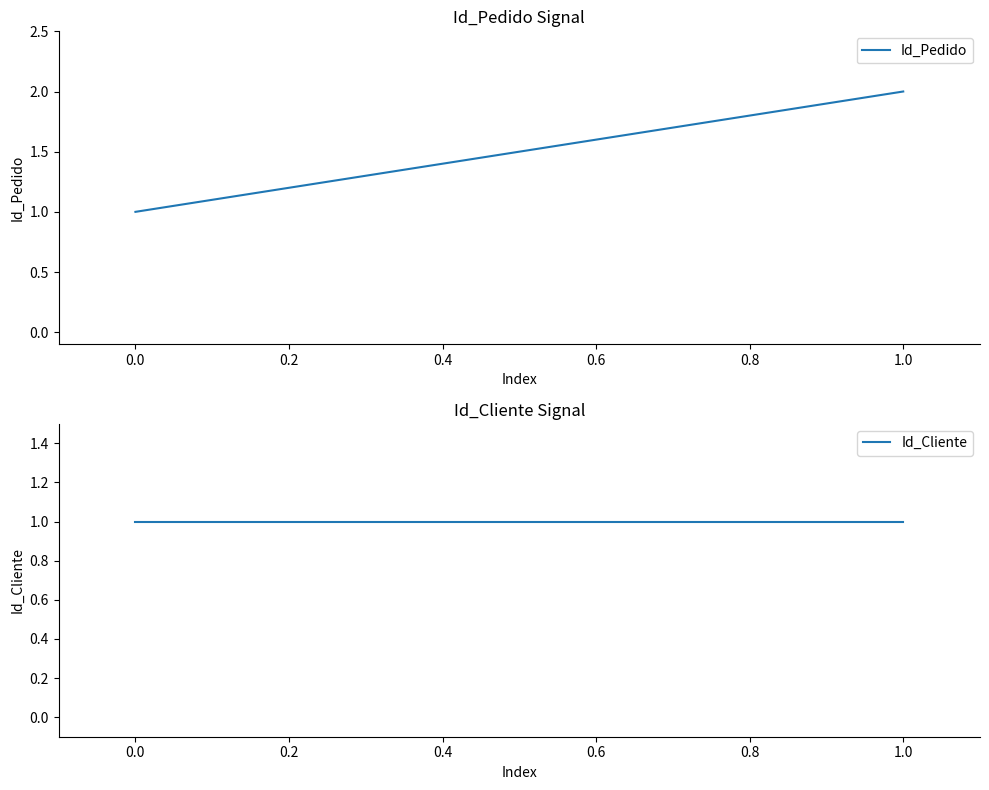

Which series has the largest range (max minus min)?

Id_Pedido